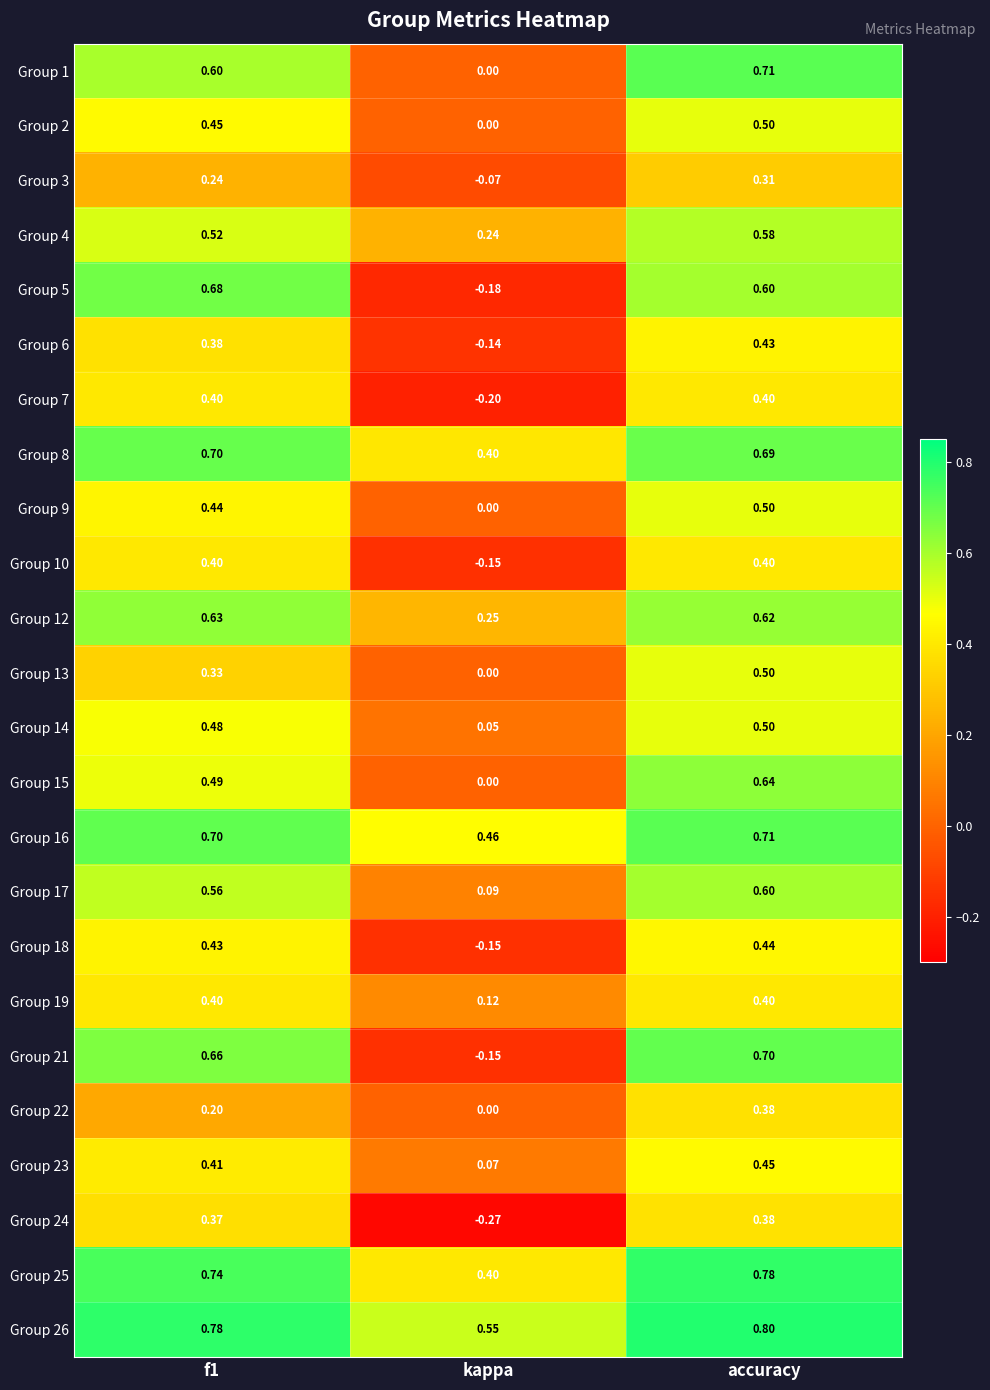

At which label is Group 23 closest to 0?

kappa